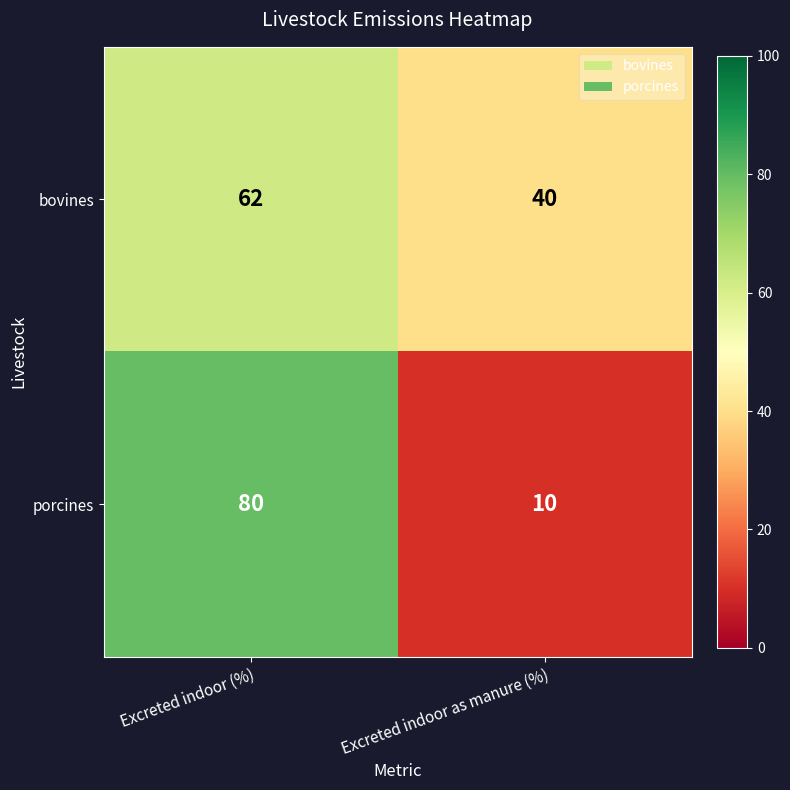

Rank the series by their average value, from highest to lowest.

bovines, porcines